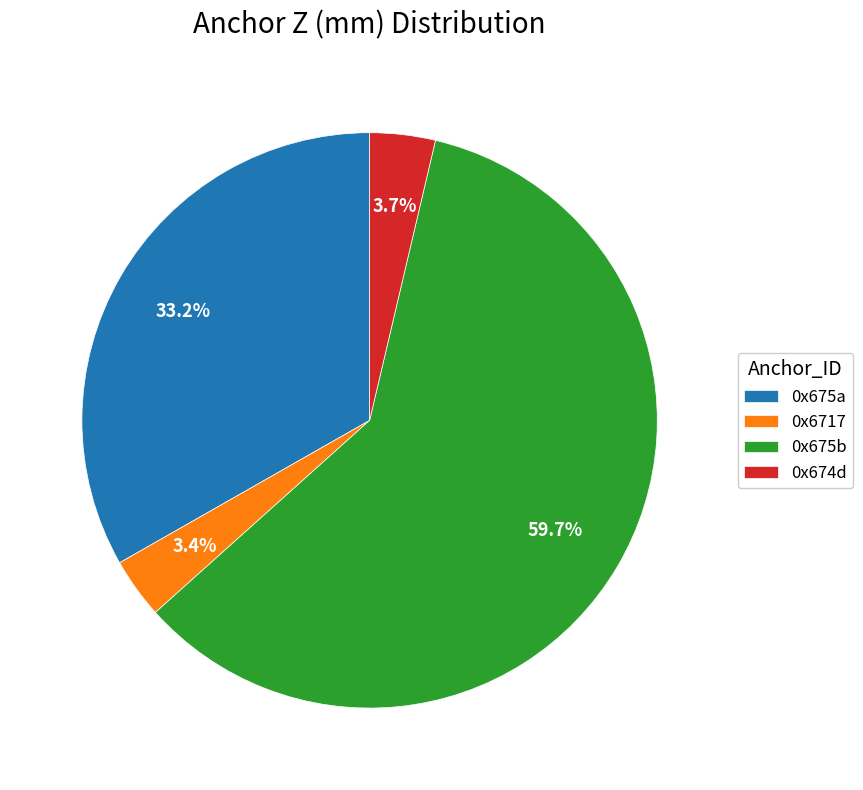

What is the majority slice?

0x675b